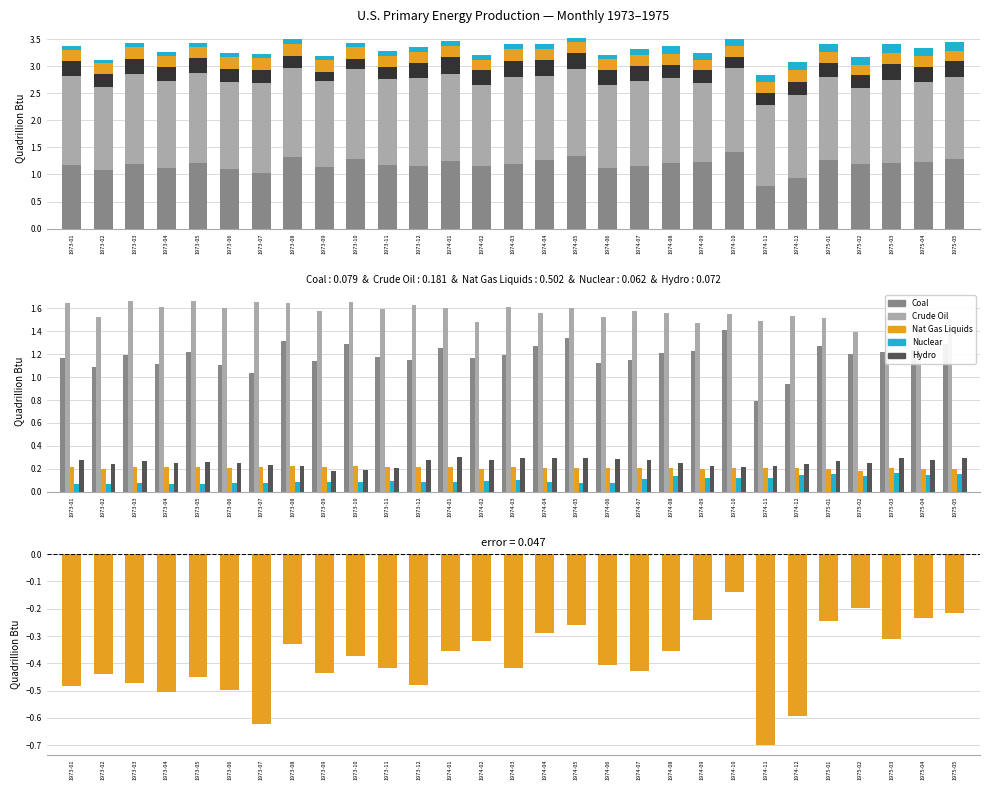

How many bars are there in each group?

5